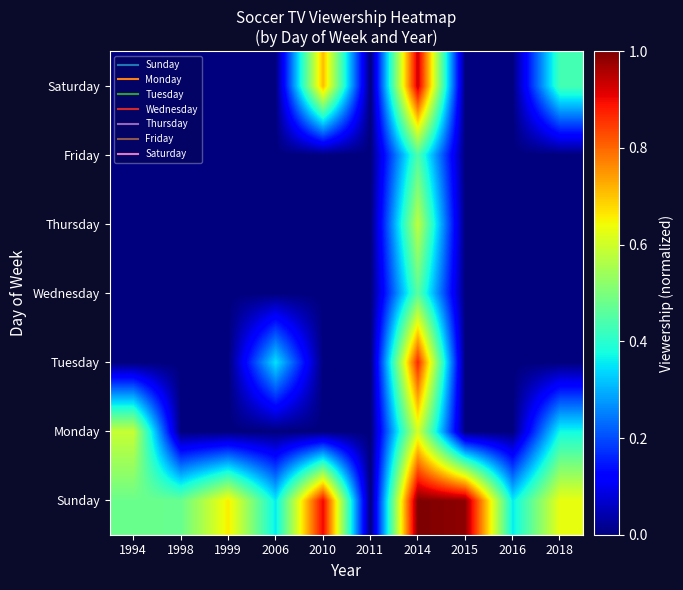

Which category has the lowest value across all series?

2011